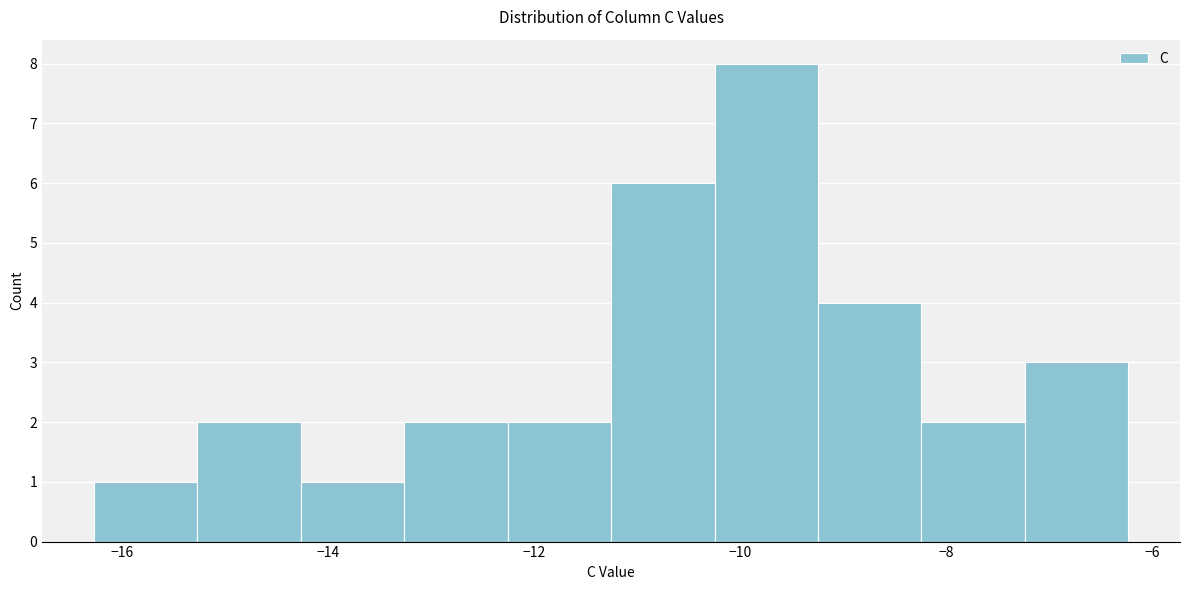

Reading left to right, transcribe this chart: for each bar, give the range it covers on the x-axis and its height. Neither the bar edges nor the heights are printed on the chart, so give them approximately, as read against the axes.

-16.2 to -15.2: 1
-15.2 to -14.2: 2
-14.2 to -13.2: 1
-13.2 to -12.2: 2
-12.2 to -11.2: 2
-11.2 to -10.2: 6
-10.2 to -9.2: 8
-9.2 to -8.2: 4
-8.2 to -7.2: 2
-7.2 to -6.2: 3